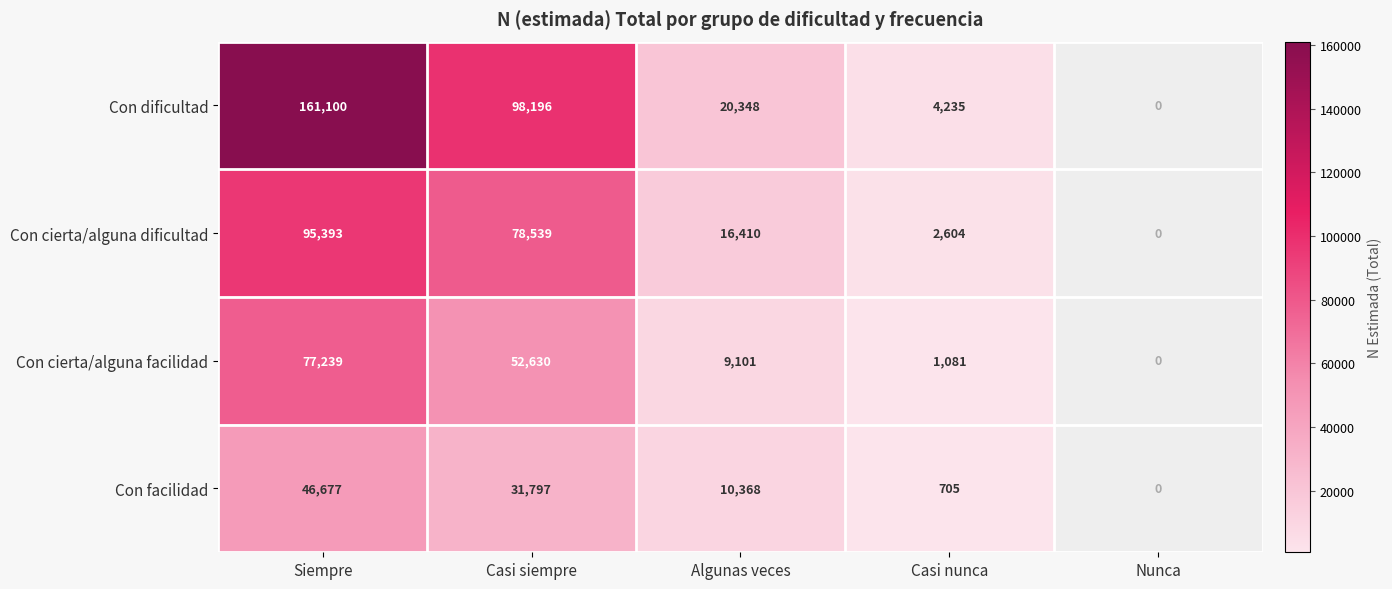

How many categories are shown in the chart?

5